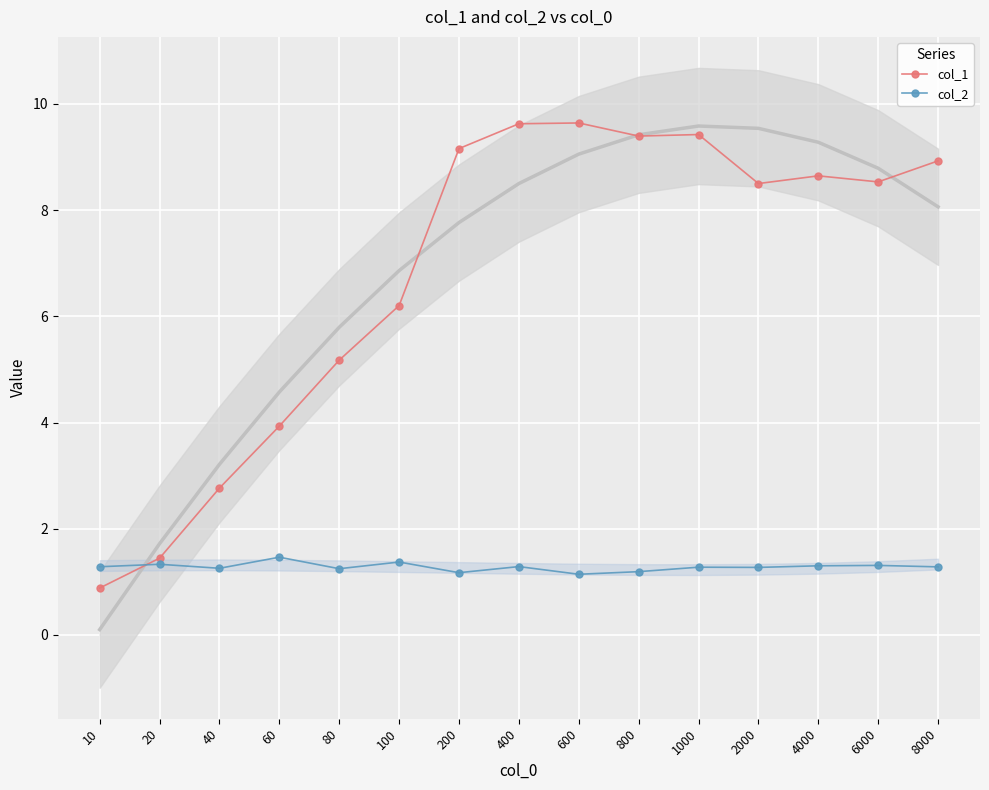

After their last crossing, which series has the higher values: col_1 or col_2?

col_1